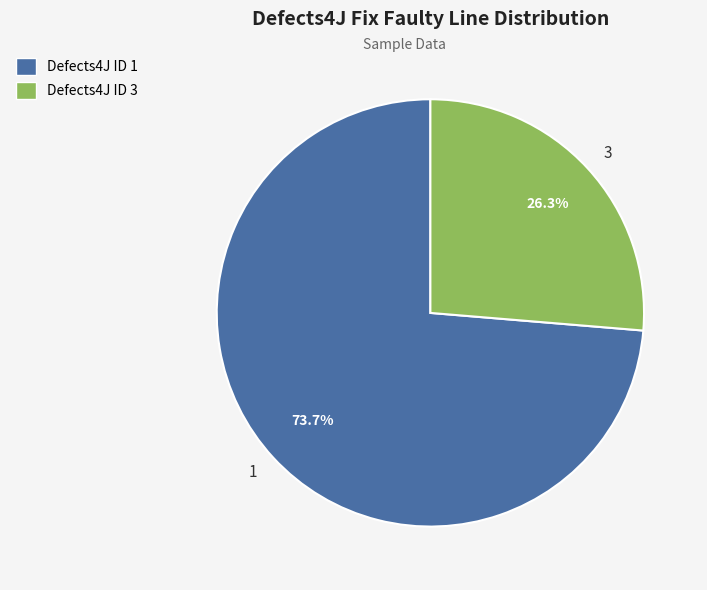

How many segments does this pie chart have?

2